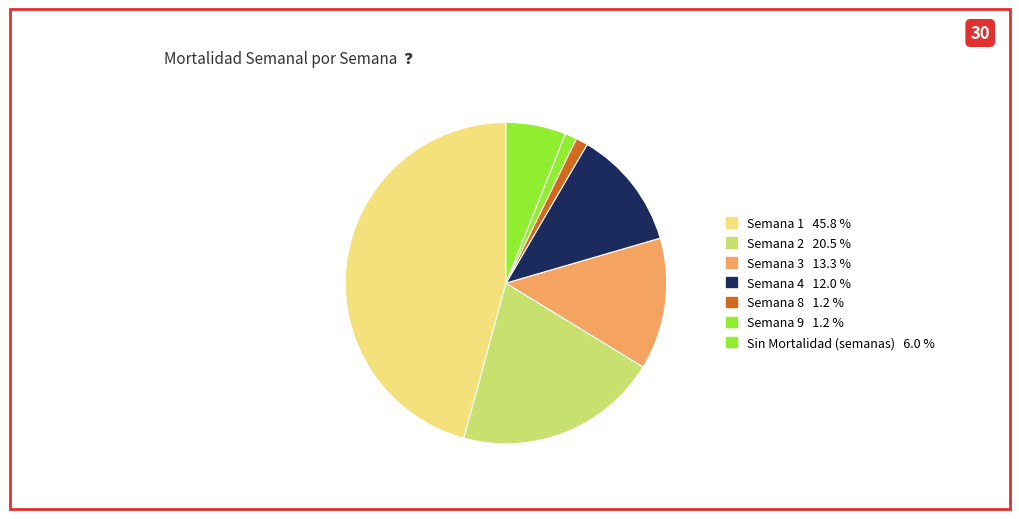

How many segments does this pie chart have?

7